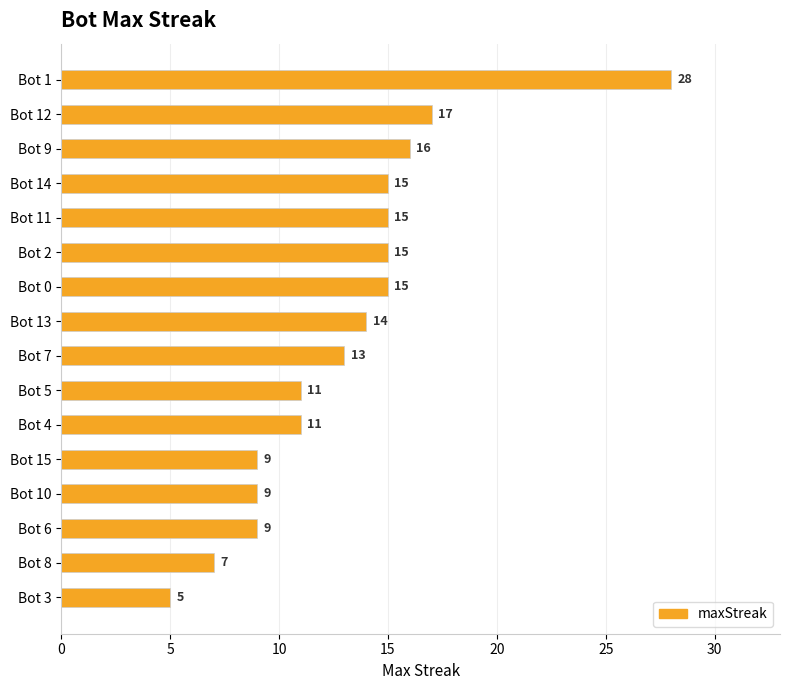

At which label is the value closest to 16?

Bot 9